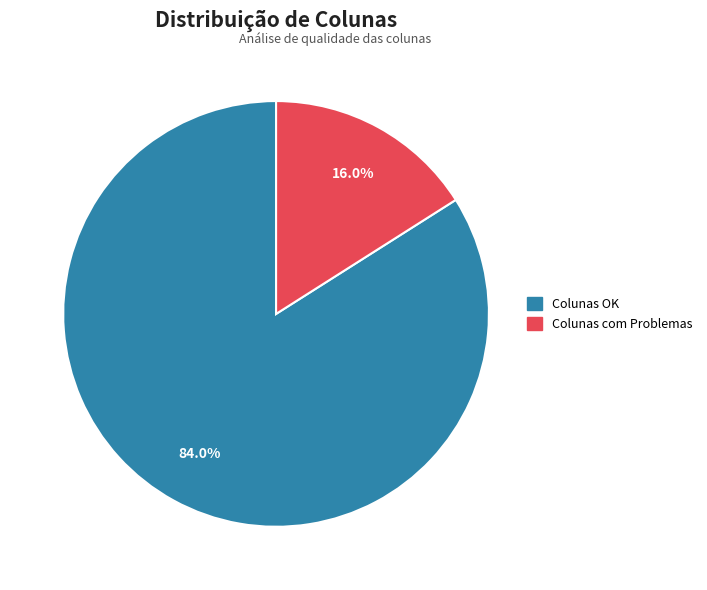

How many segments does this pie chart have?

2